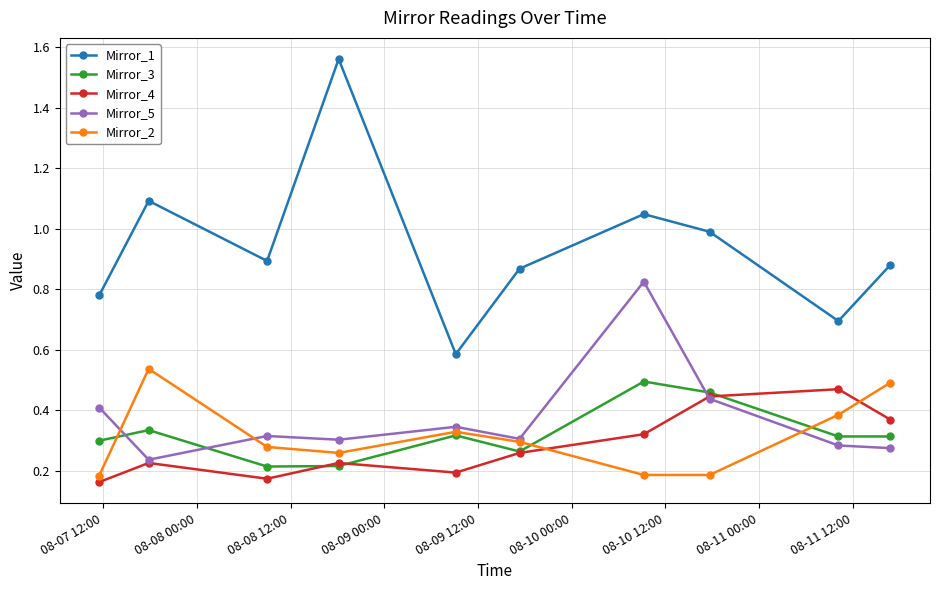

Which series has the largest range (max minus min)?

Mirror_1